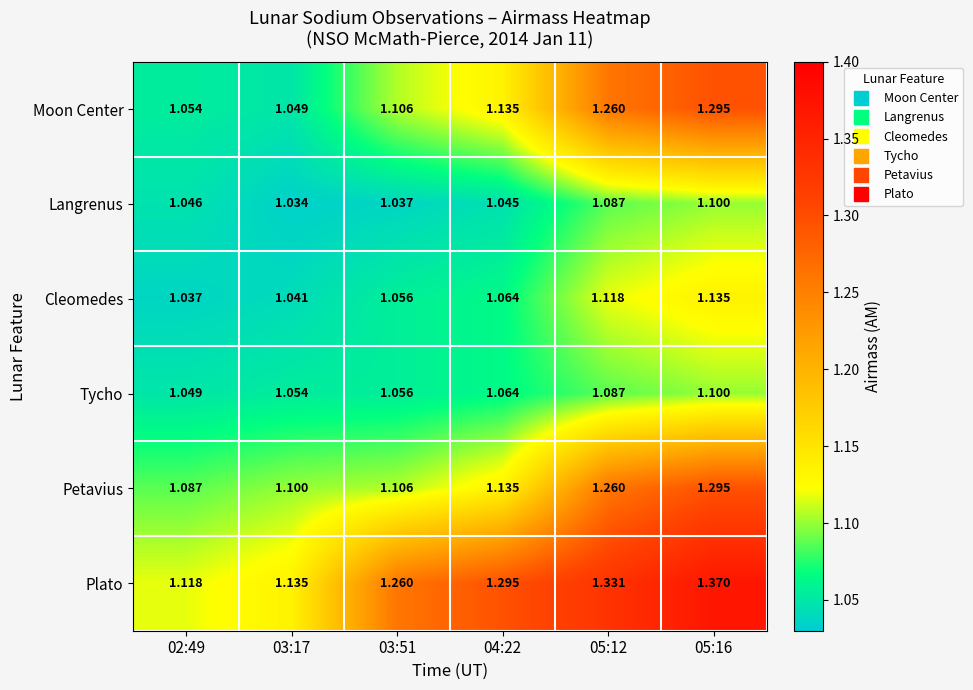

Which series has the largest range (max minus min)?

Plato